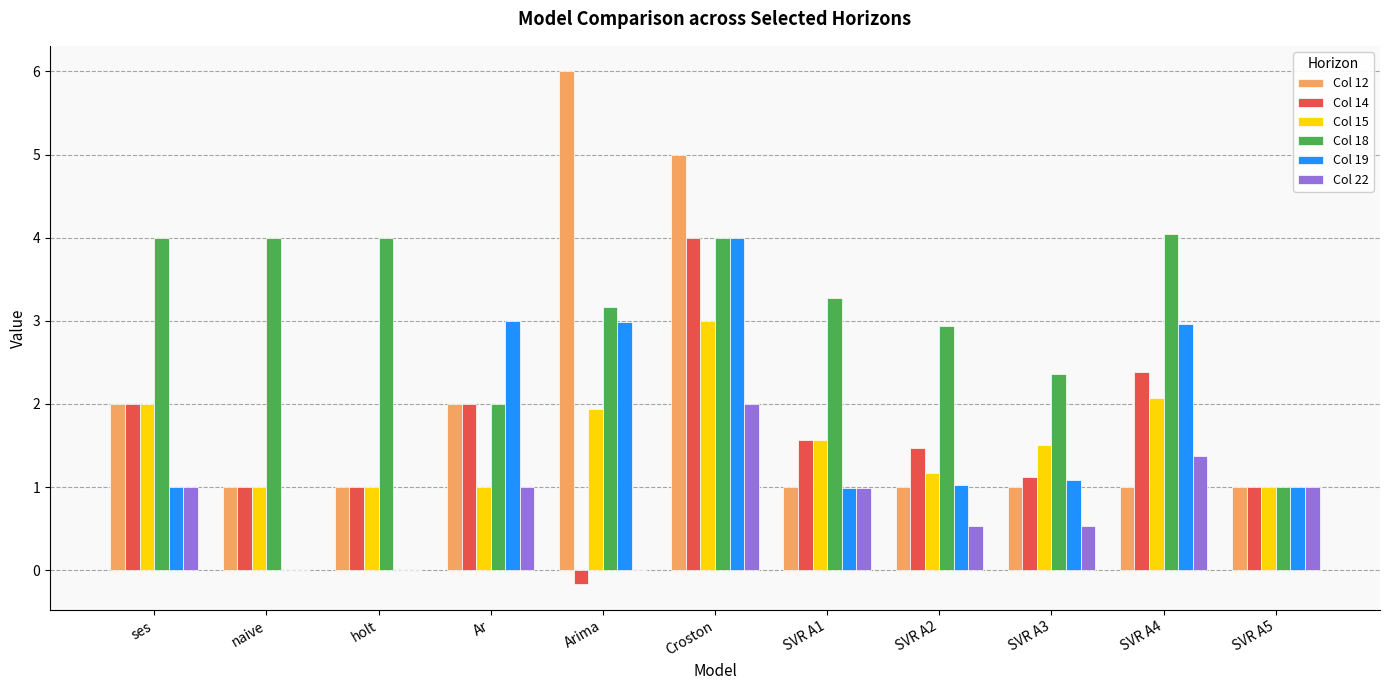

At which label does Col 12 reach its peak?

Arima